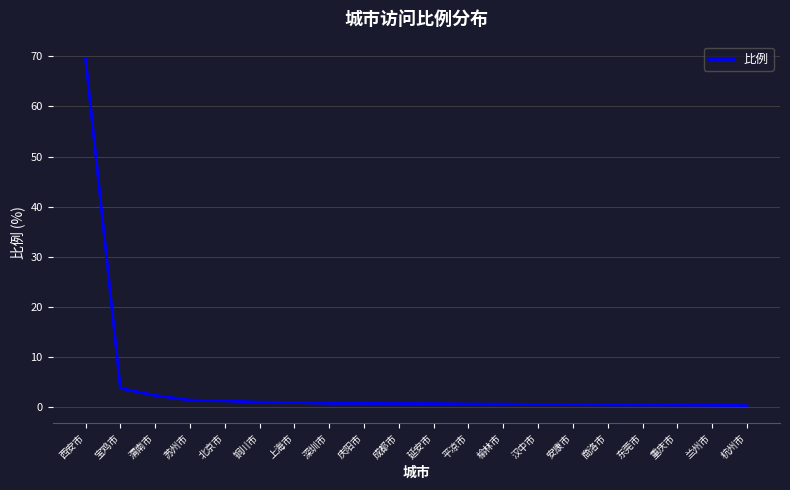

The chart shows a value of 3.8 at 宝鸡市. True or false?

True